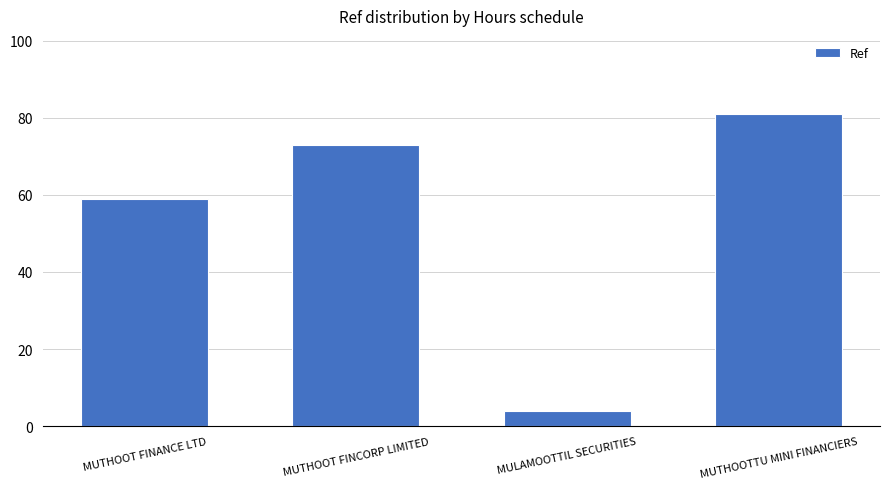

What is the value of the 2nd bar from the left?

73